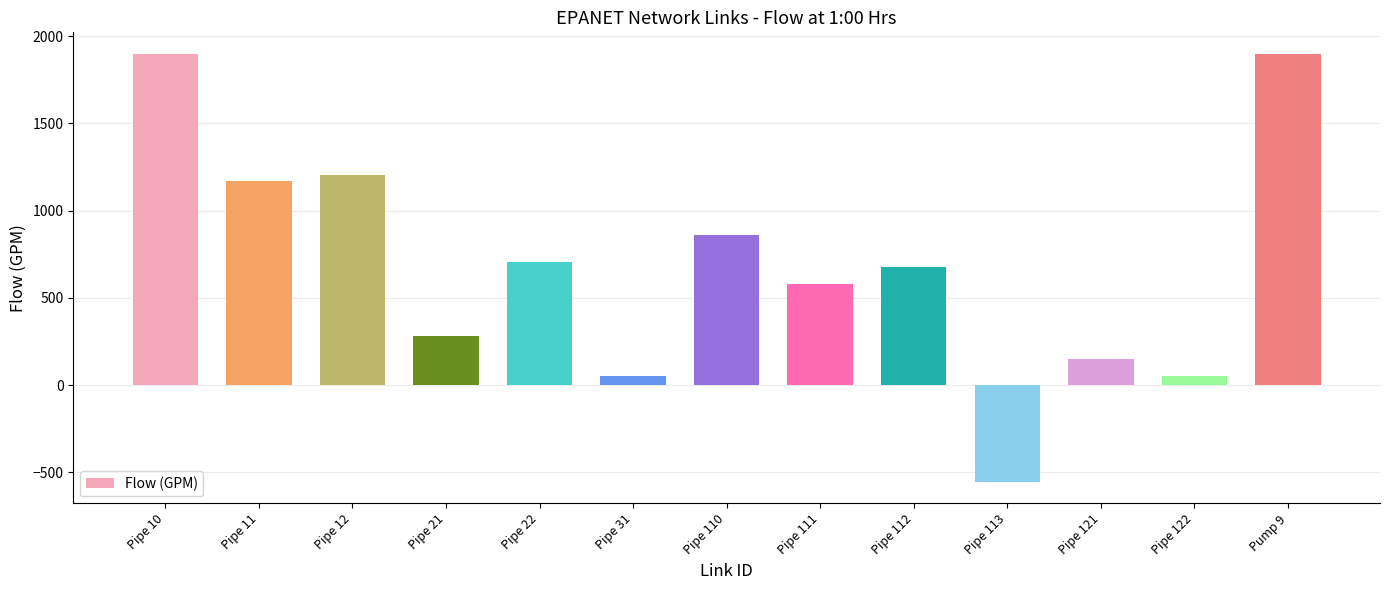

What is the label of the 4th bar from the left?

Pipe 21